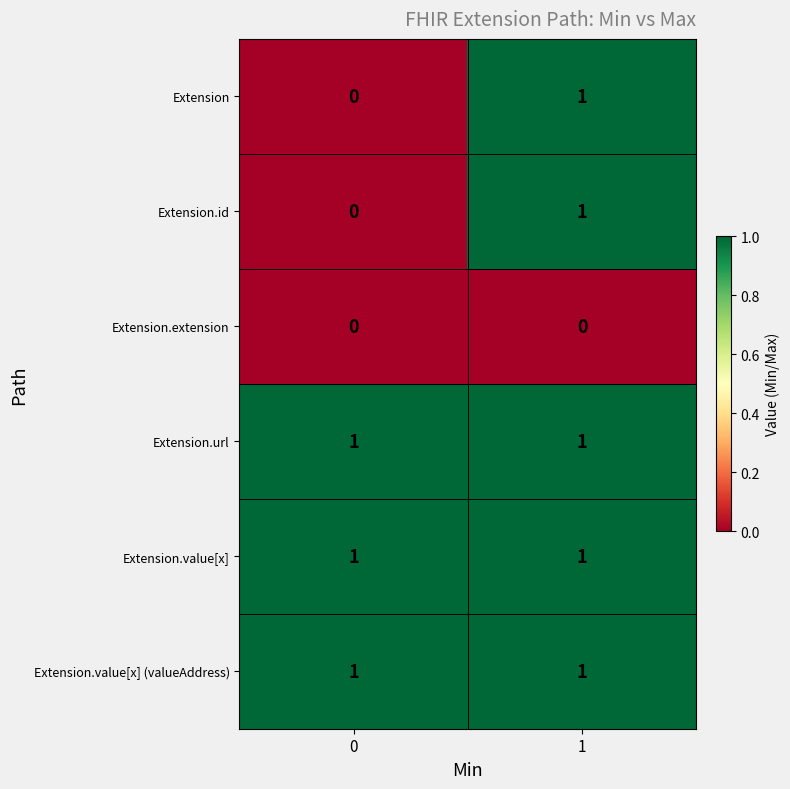

True or false: Extension has a value of 1 at 1.

True